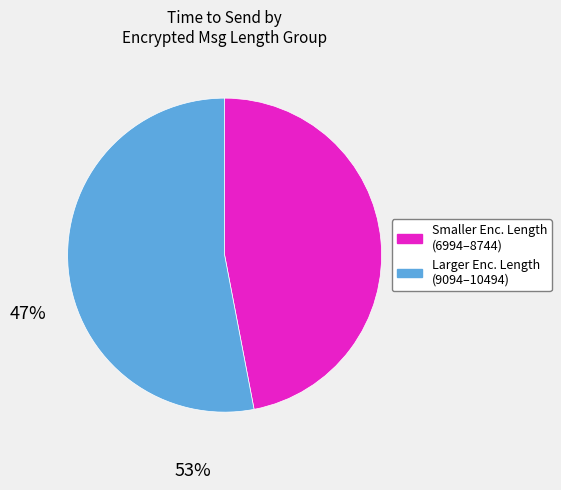

Does any single category account for the majority?

Yes